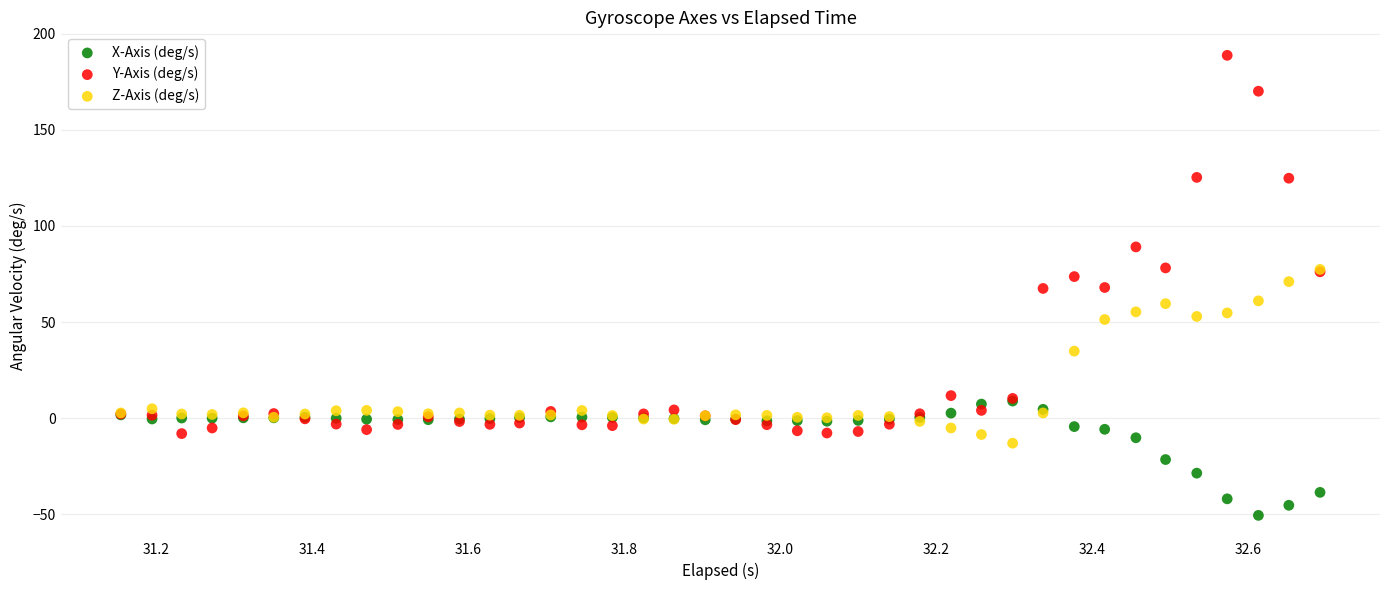

Which series reaches the minimum Y coordinate?

X-Axis (deg/s)